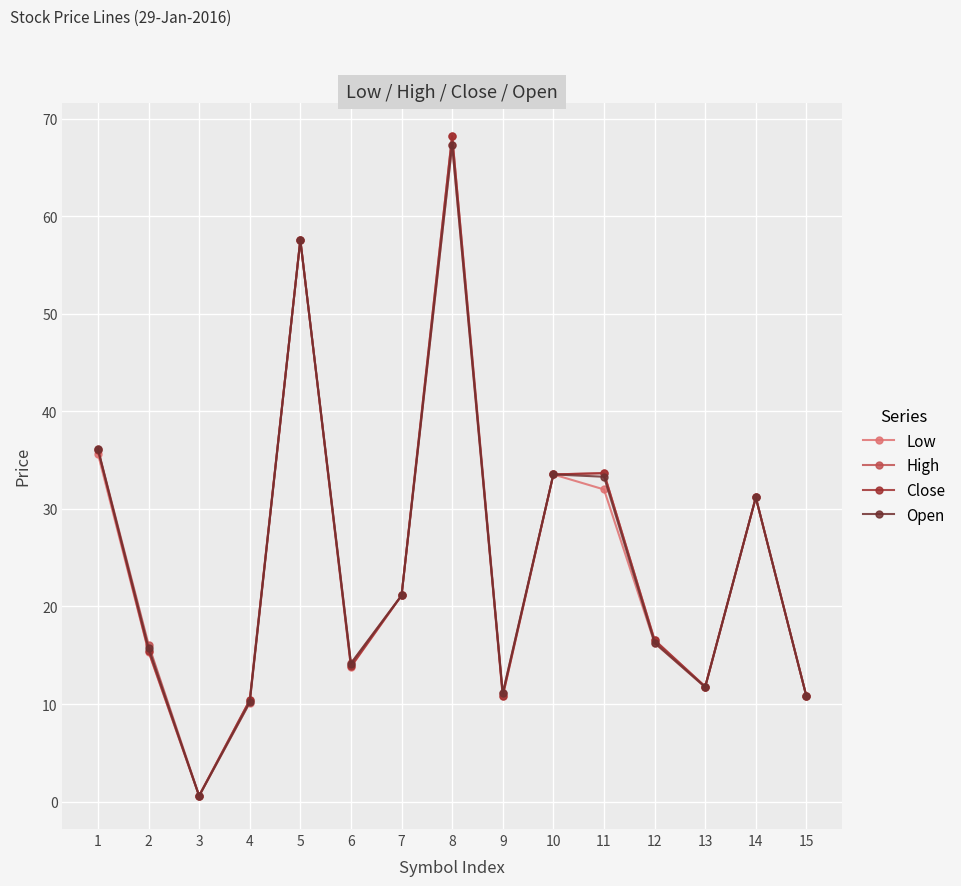

Where is the first local maximum for Open?

5